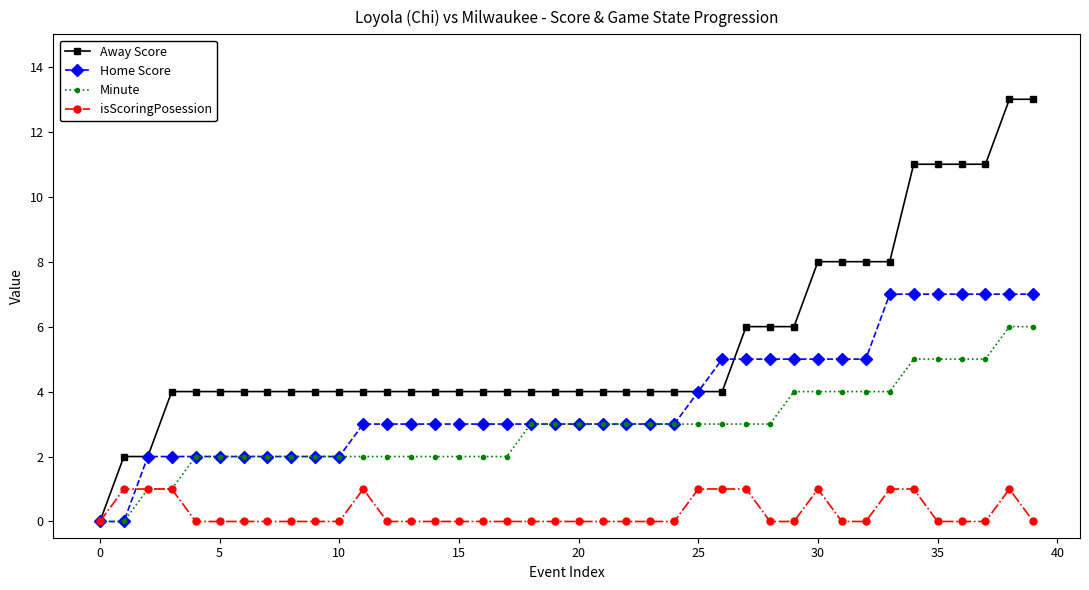

Which series has the widest spread of values?

Away Score